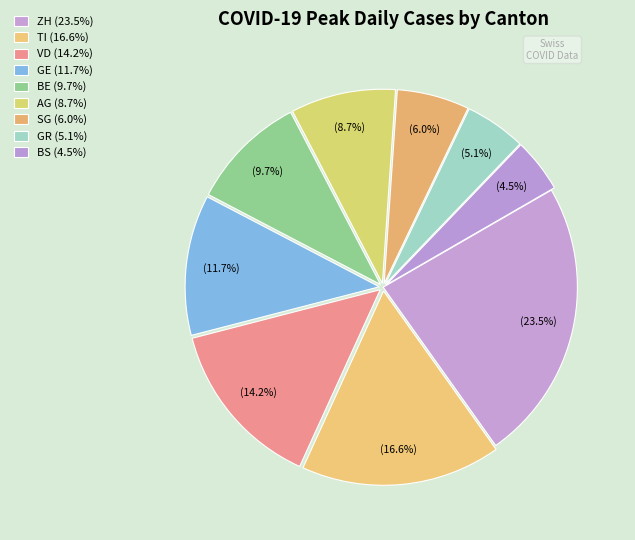

Count the number of slices in the pie.

9